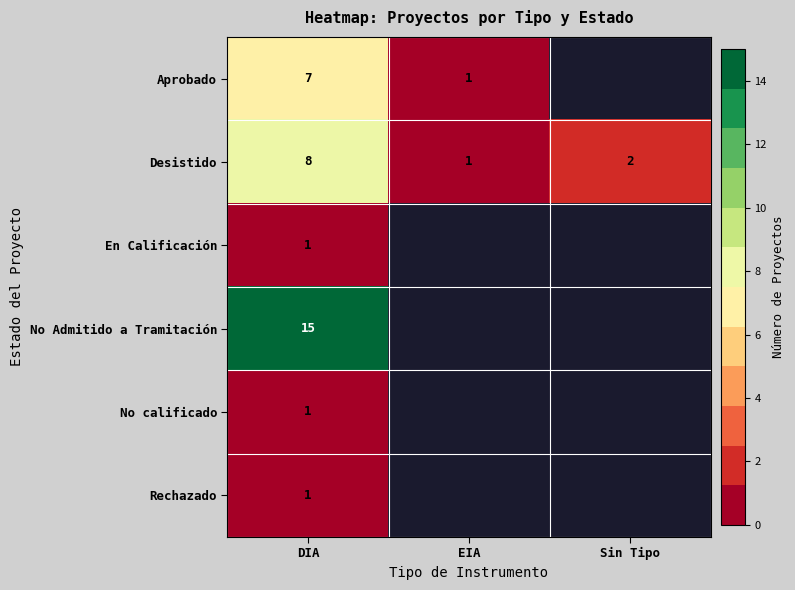

What is the total value across all series at DIA?

33